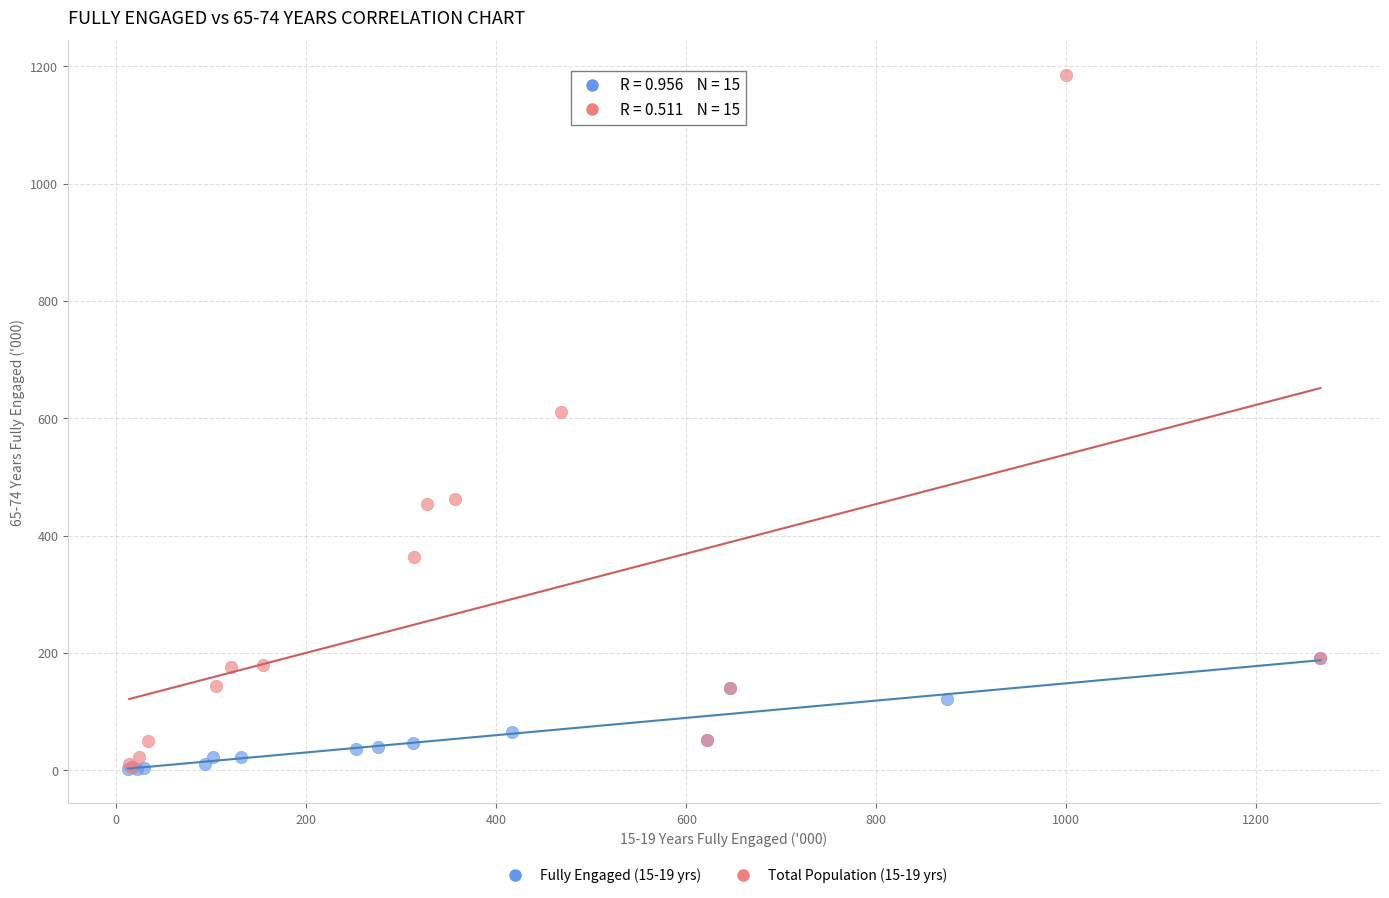

Which series has the largest Y range (max minus min)?

Total Population (15-19 yrs)